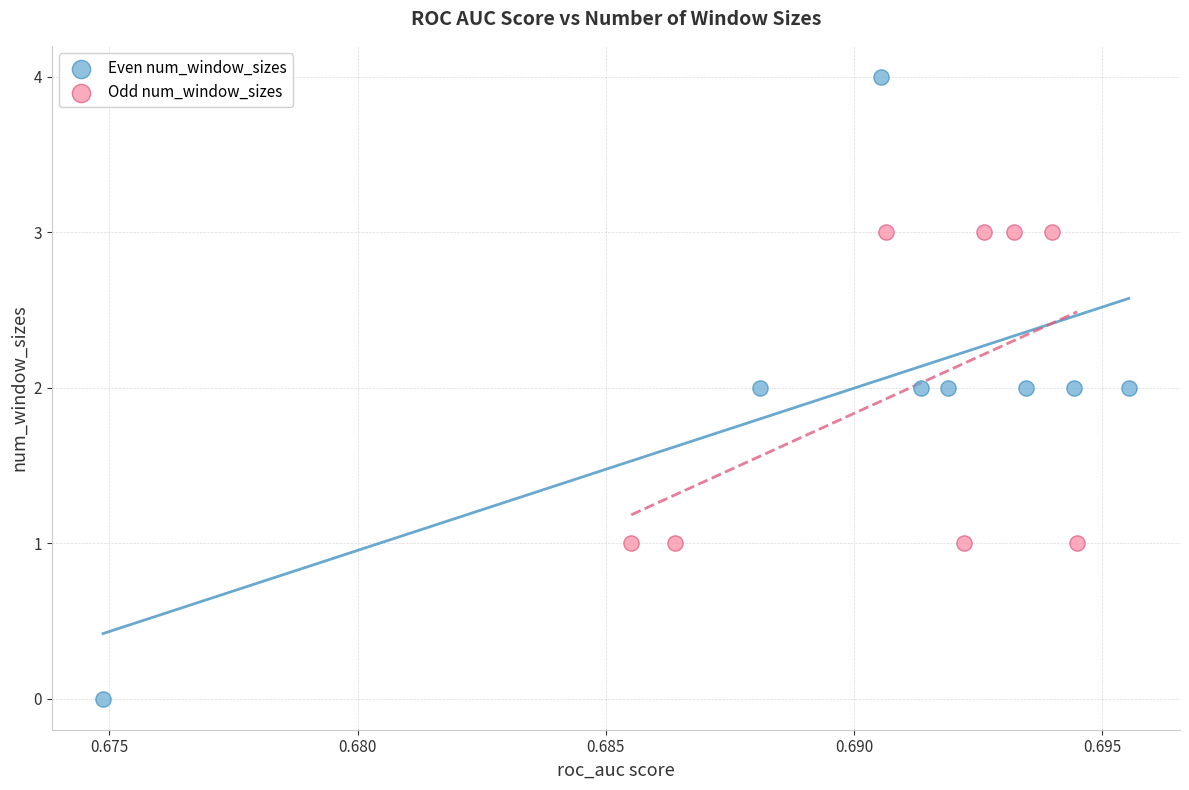

Which series contains the lowest Y value?

Even num_window_sizes